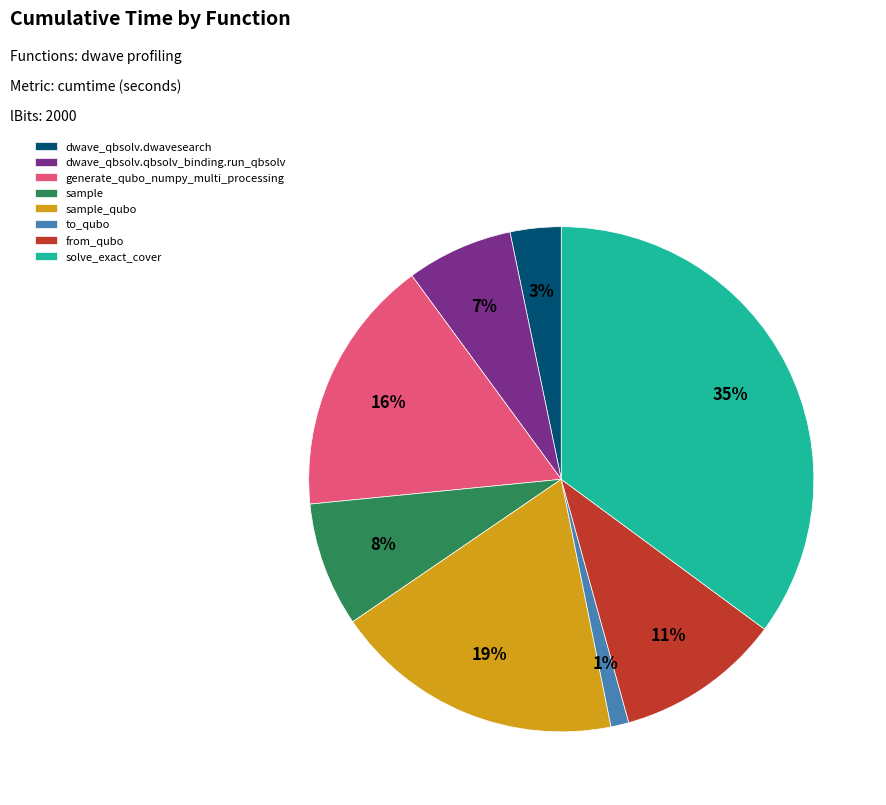

To the nearest percent, what portion does generate_qubo_numpy_multi_processing represent?

16%